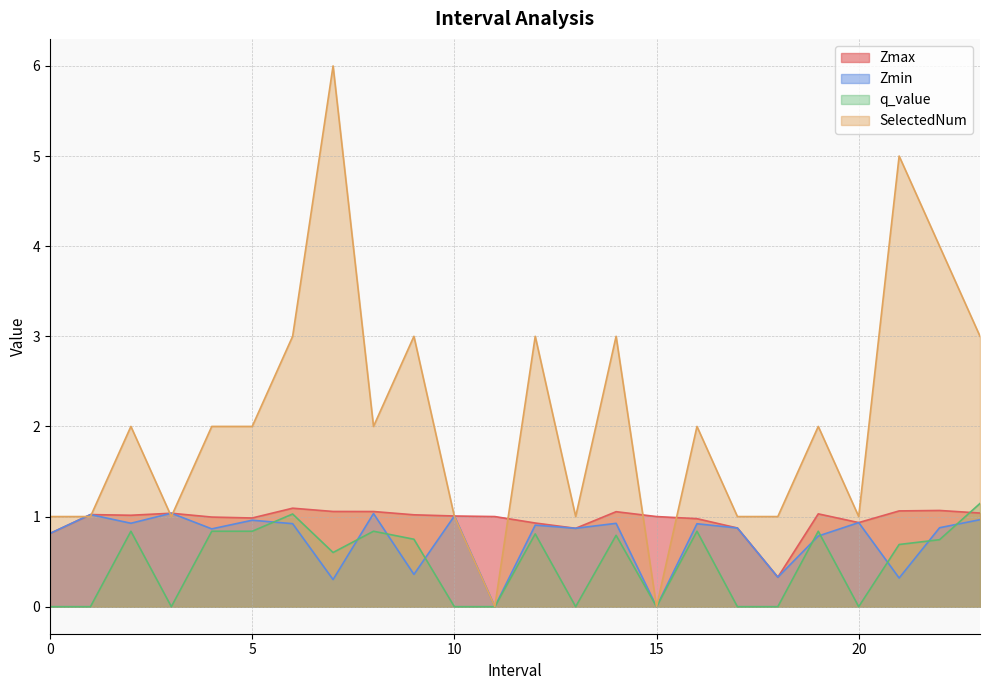

What is the total value across all series at 23.0?

6.1